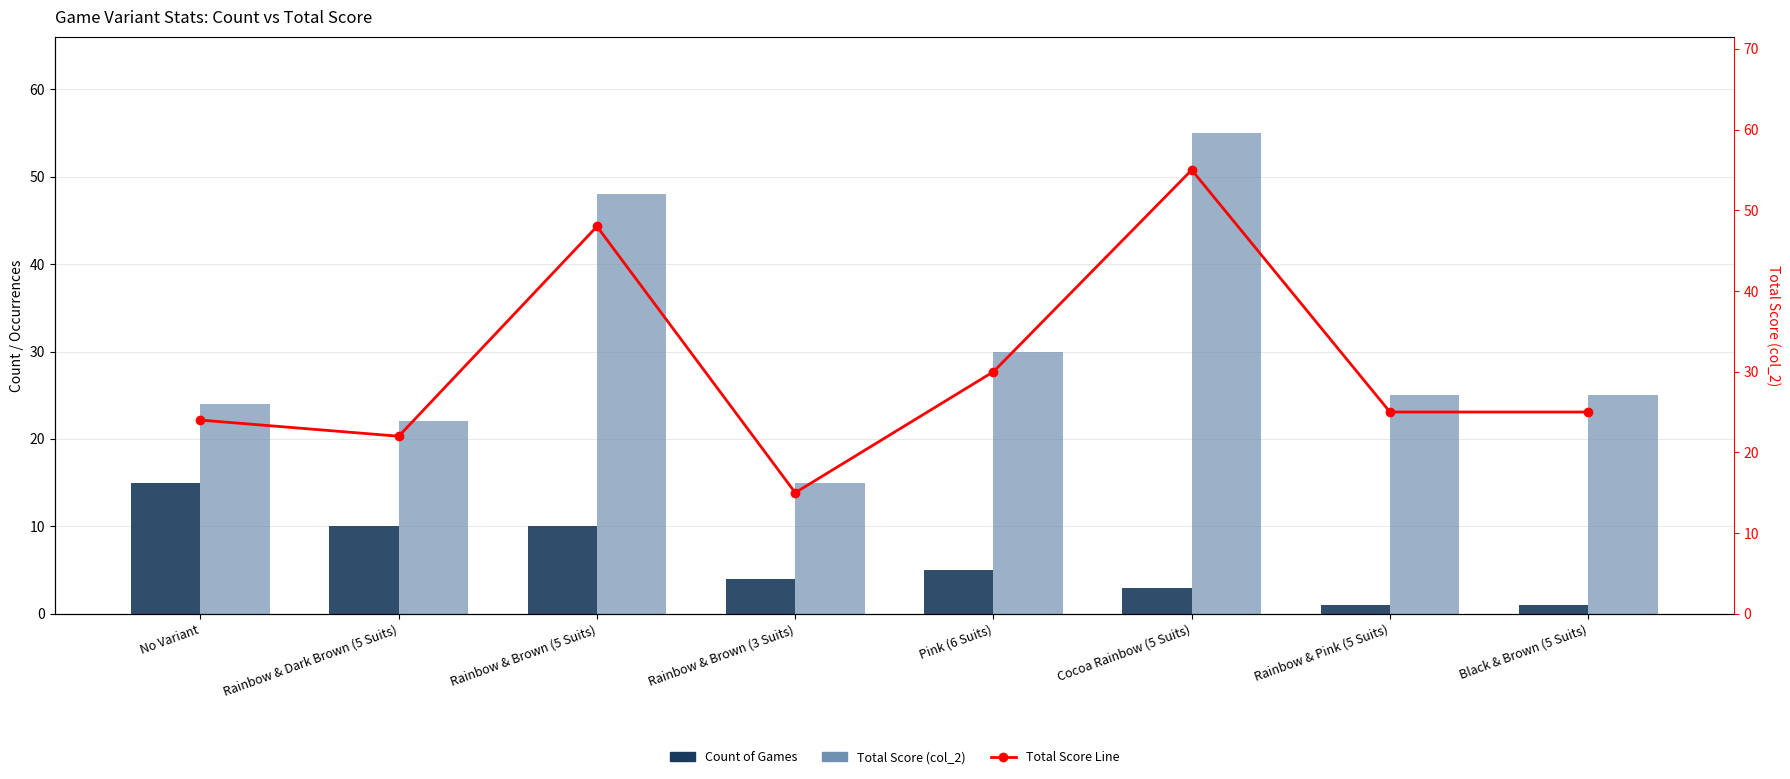

What position from the left is Rainbow & Dark Brown (5 Suits)?

2